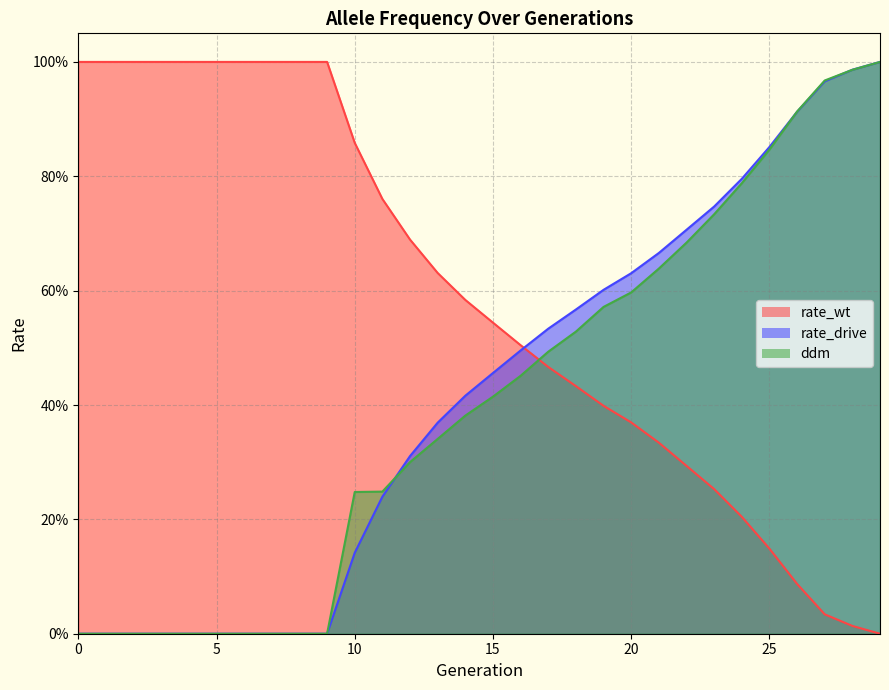

True or false: rate_drive has more than 1 interior local peaks.

False